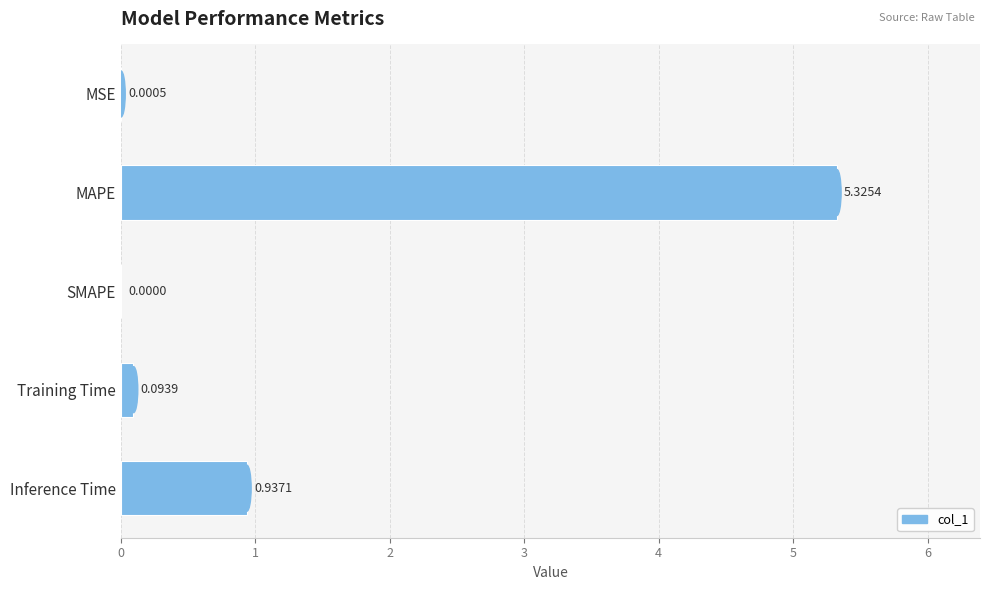

At which label is the value closest to 2?

Inference Time